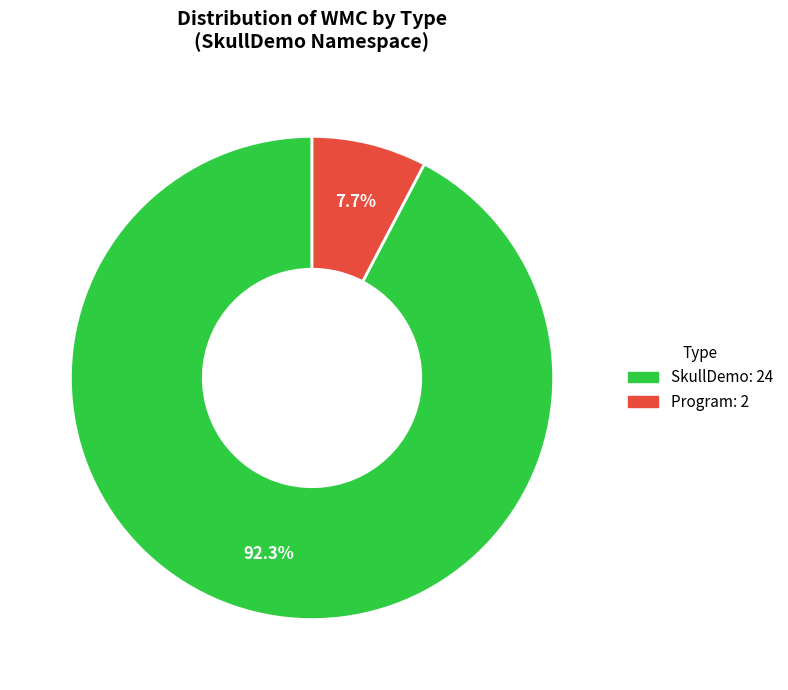

Does any single category account for the majority?

Yes